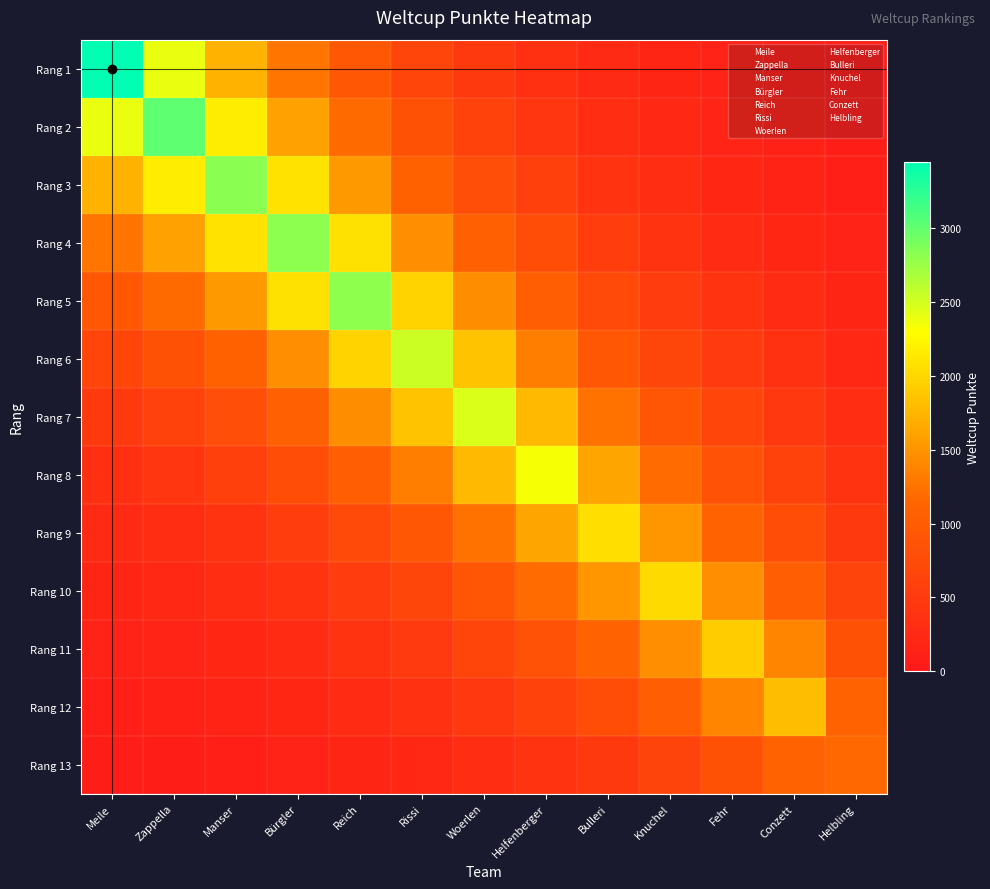

What is the total value across all series at Helfenberger?

13327.3